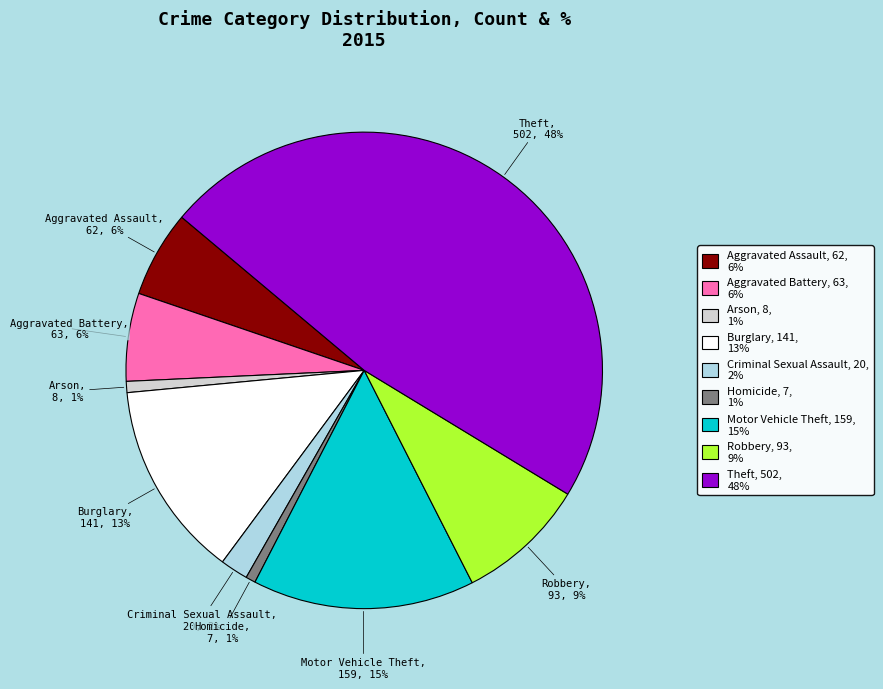

To the nearest percent, what percentage of the pie is Arson?

1%